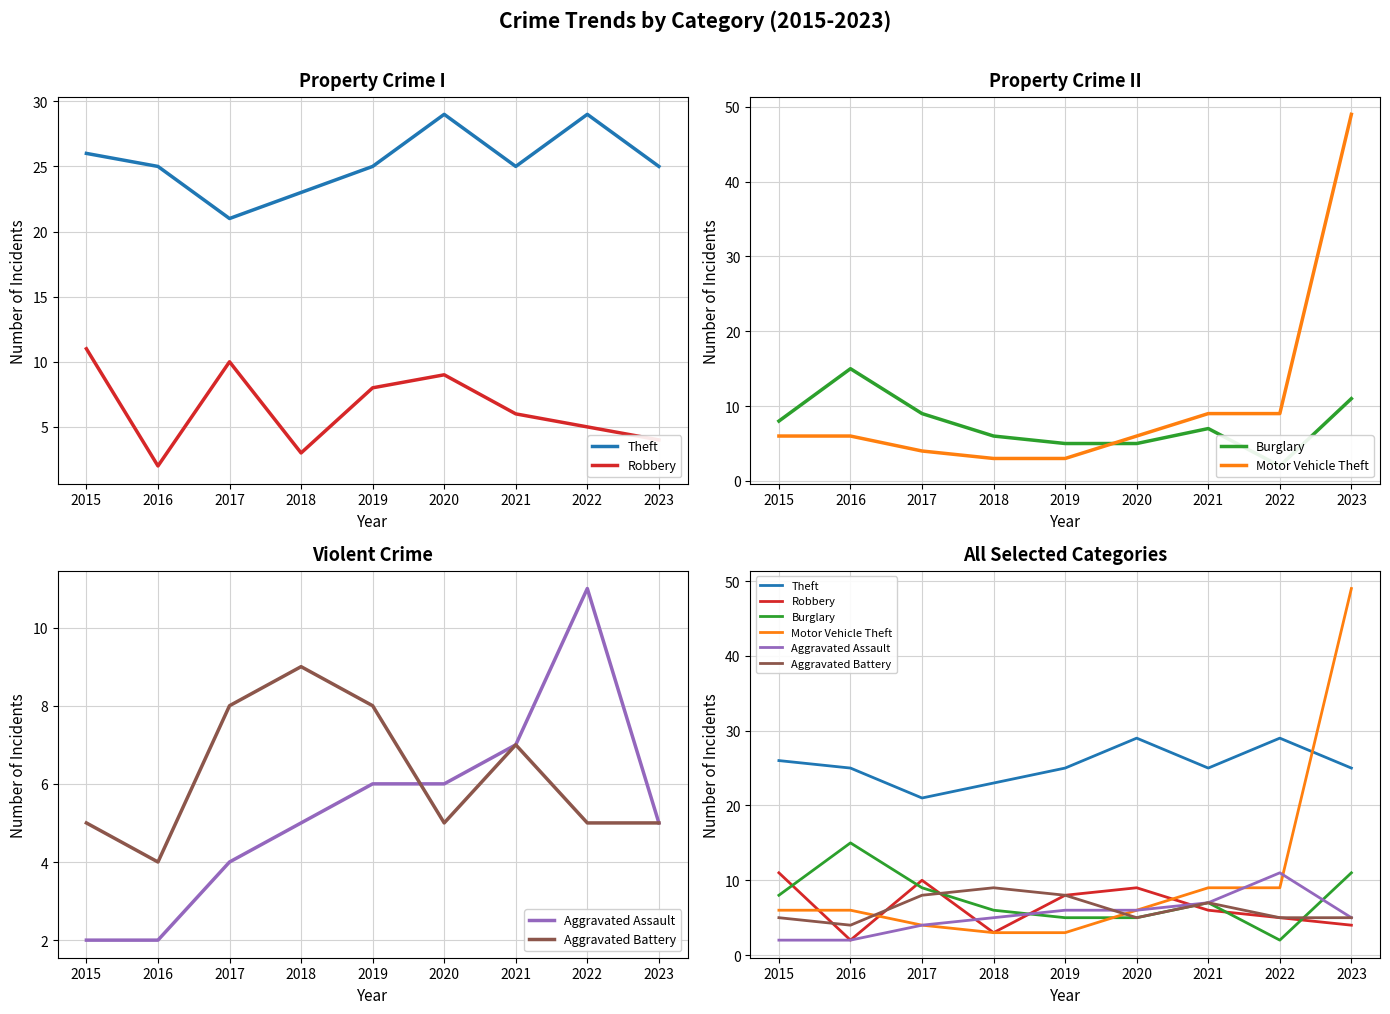

Reading left to right, extract all data points from this chart.

Theft: 26	25	21	23	25	29	25	29	25
Robbery: 11	2	10	3	8	9	6	5	4
Burglary: 8	15	9	6	5	5	7	2	11
Motor Vehicle Theft: 6	6	4	3	3	6	9	9	49
Aggravated Assault: 2	2	4	5	6	6	7	11	5
Aggravated Battery: 5	4	8	9	8	5	7	5	5